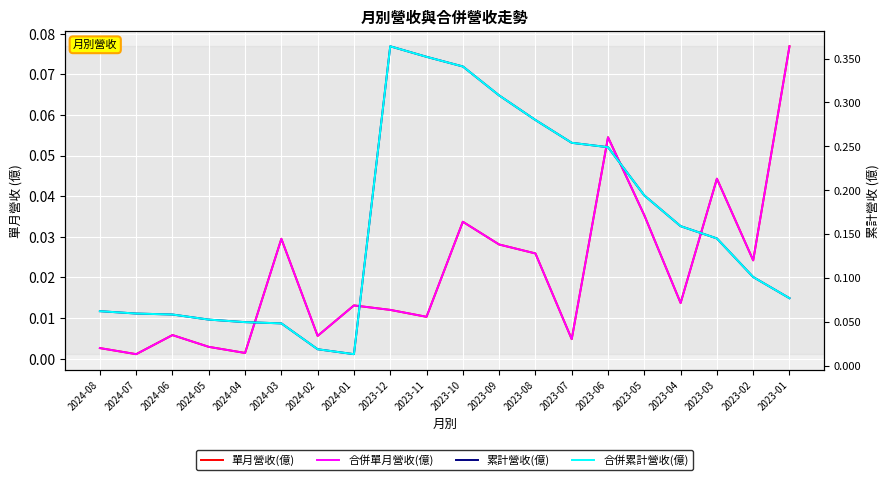

True or false: 合併累計營收(億) has a value of 0.1 at 2023-02.

False